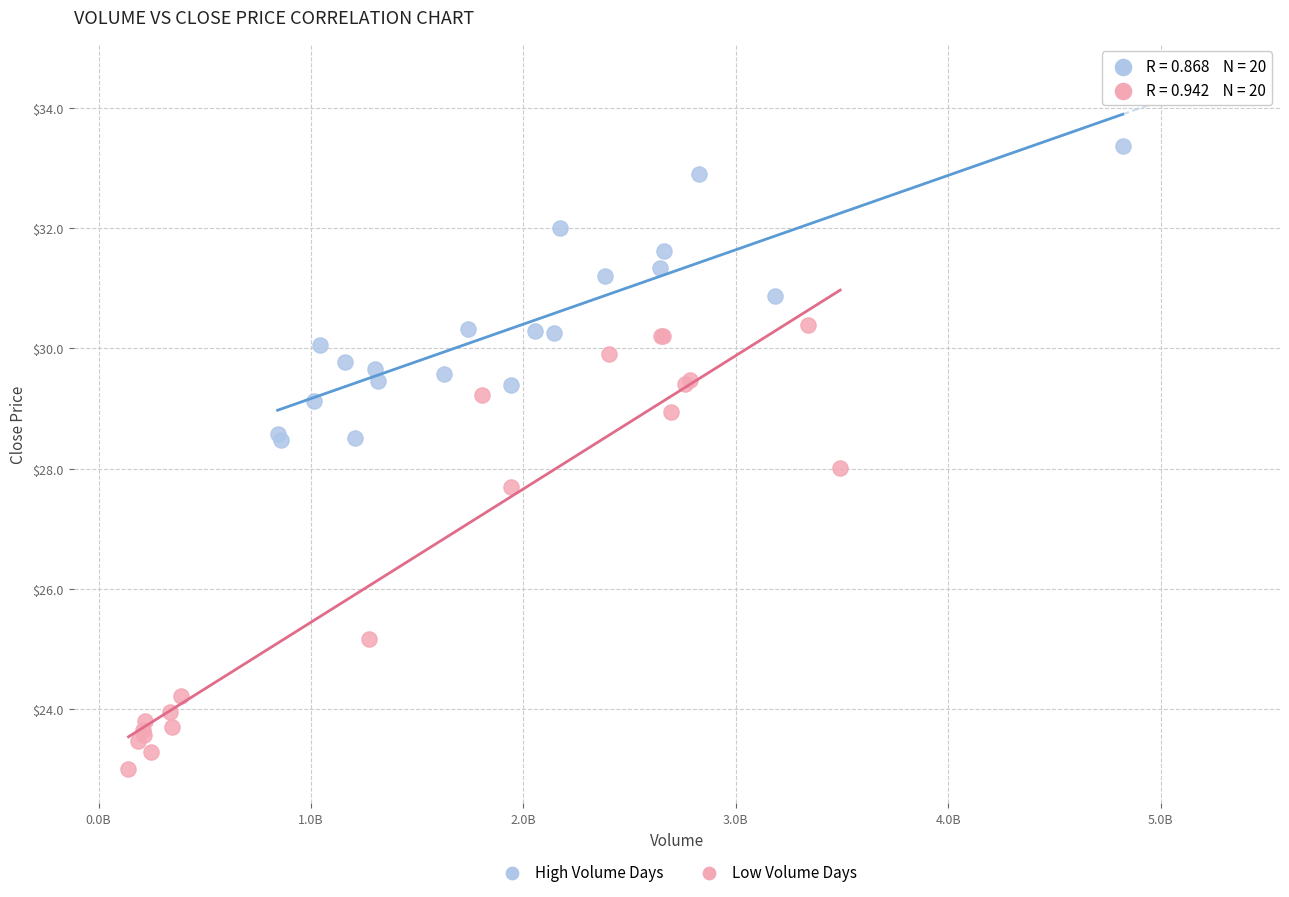

Which series reaches the maximum Y coordinate?

High Volume Days